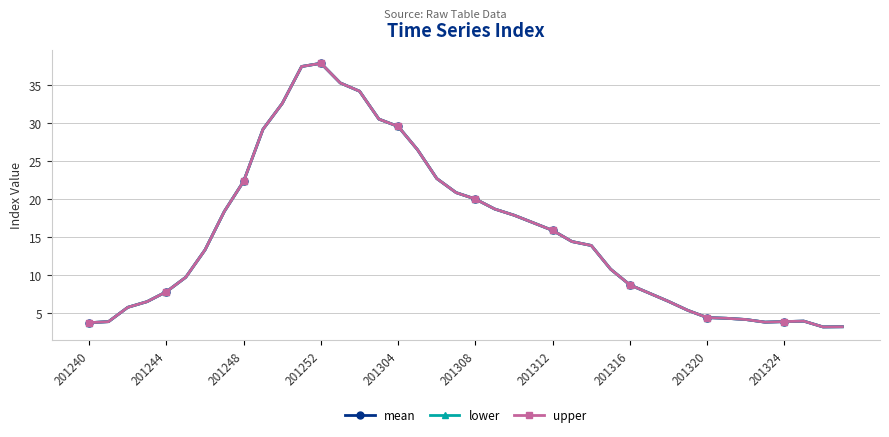

Does the chart have visible grid lines?

Yes